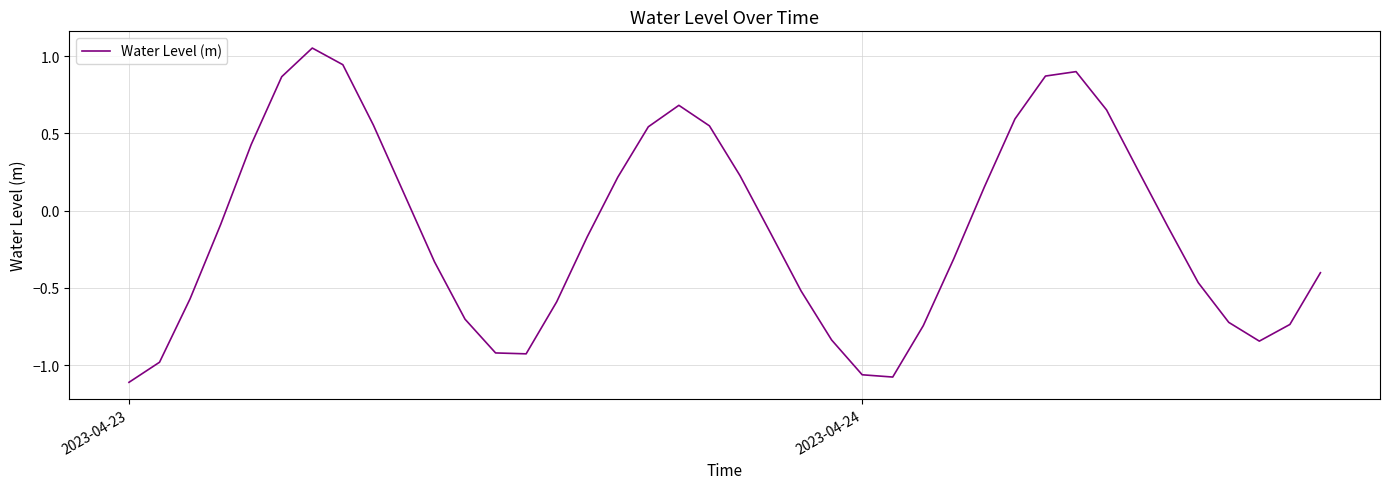

What is the difference between the maximum and minimum values?

2.2